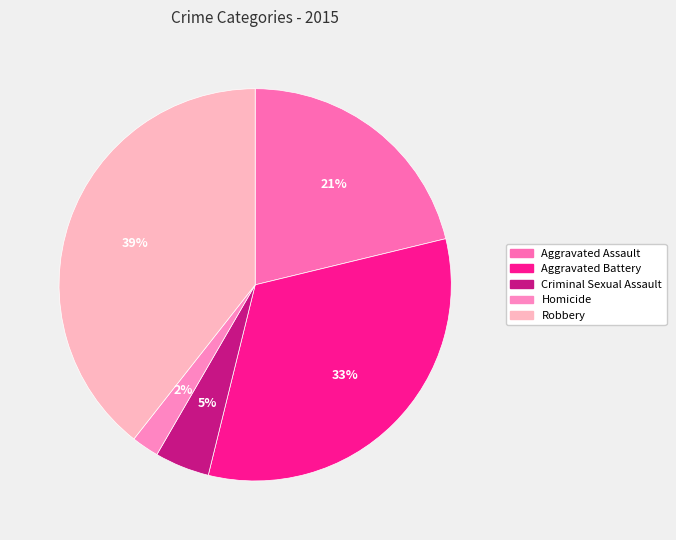

How many slices are in this pie chart?

5